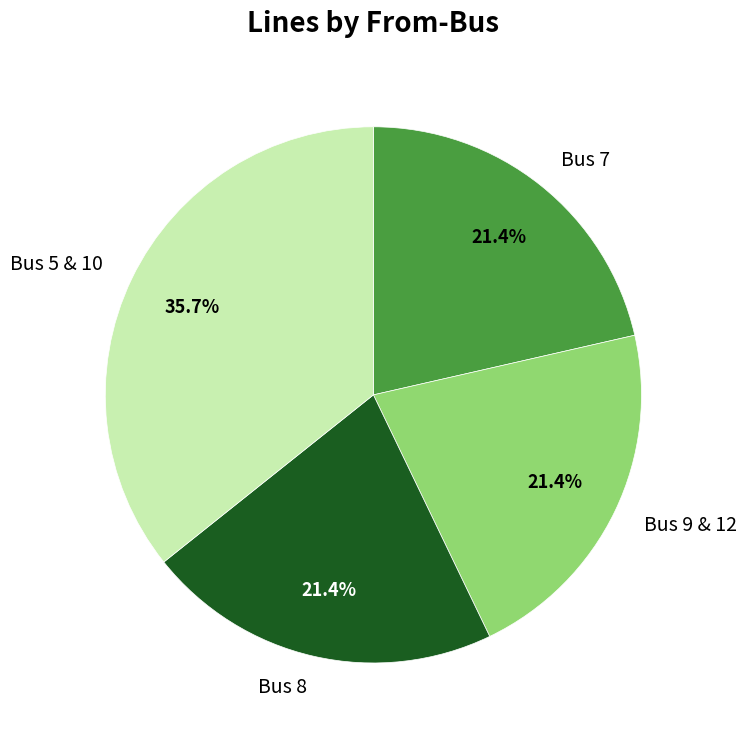

Which slice is the largest?

Bus 5 & 10